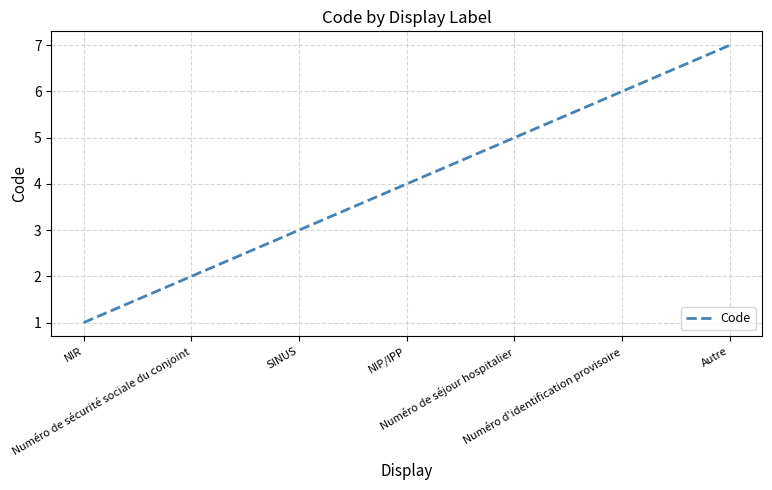

Reading right to left, transcribe all the data shown in this chart.

Autre=7	Numéro d'identification provisoire=6	Numéro de séjour hospitalier=5	NIP/IPP=4	SINUS=3	Numéro de sécurité sociale du conjoint=2	NIR=1